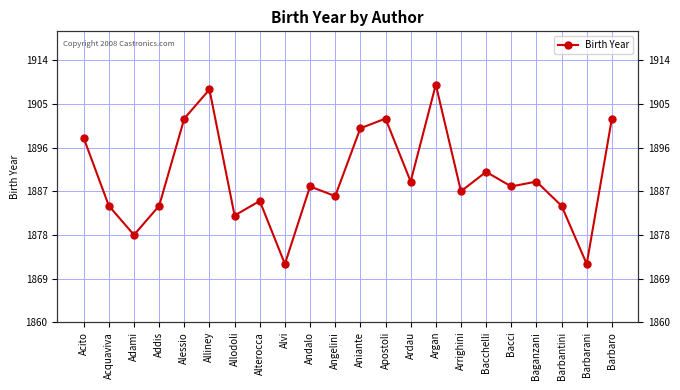

List the labels in order of value, smallest first.

Alvi, Barbarani, Adami, Allodoli, Acquaviva, Addis, Barbantini, Alterocca, Angelini, Arrighini, Andalo, Bacci, Ardau, Baganzani, Bacchelli, Acito, Aniante, Alessio, Apostoli, Barbaro, Alliney, Argan